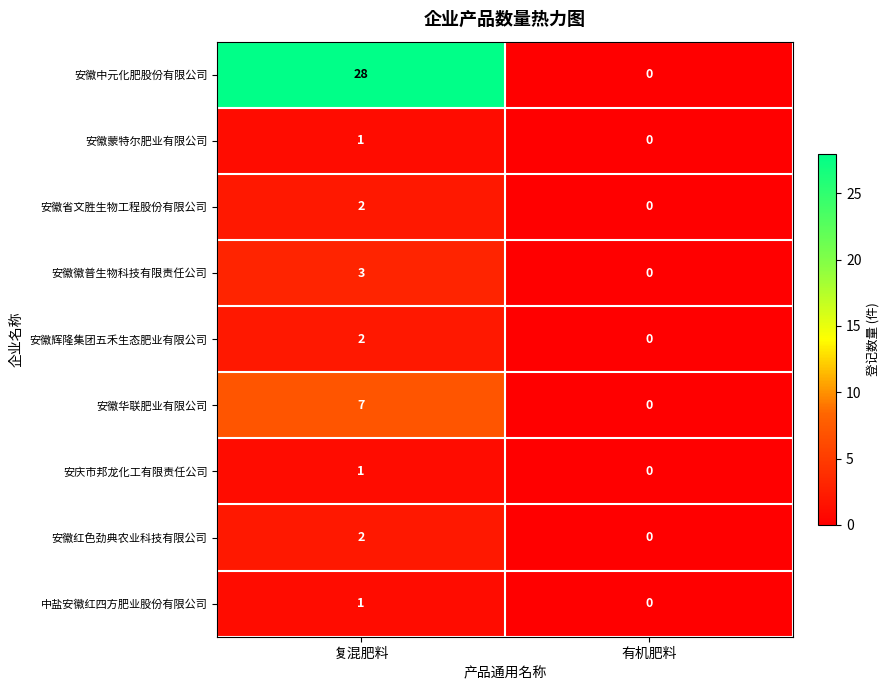

Which series has the largest range (max minus min)?

安徽中元化肥股份有限公司